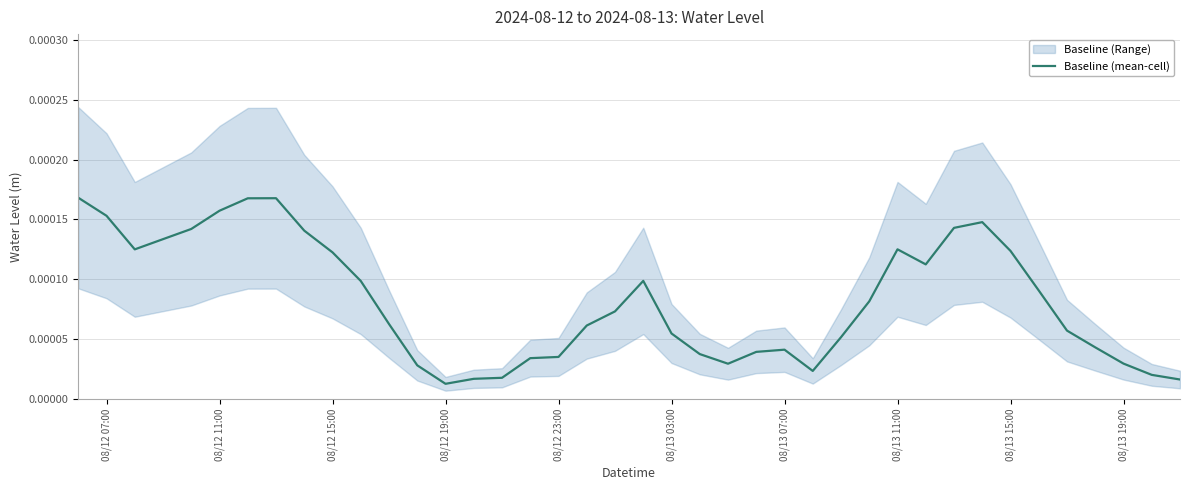

How many points are lower than both their immediate neighbors (excluding endpoints)?

5